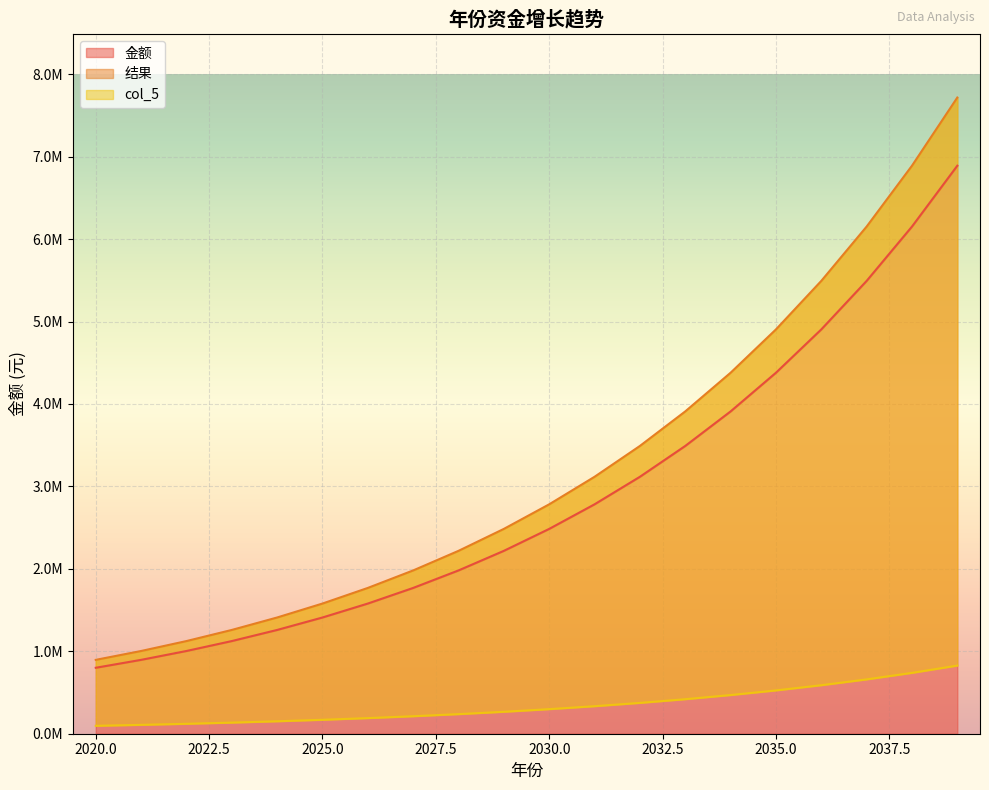

Is the value of 结果 at 2020 greater than the value of 金额 at 2037?

No